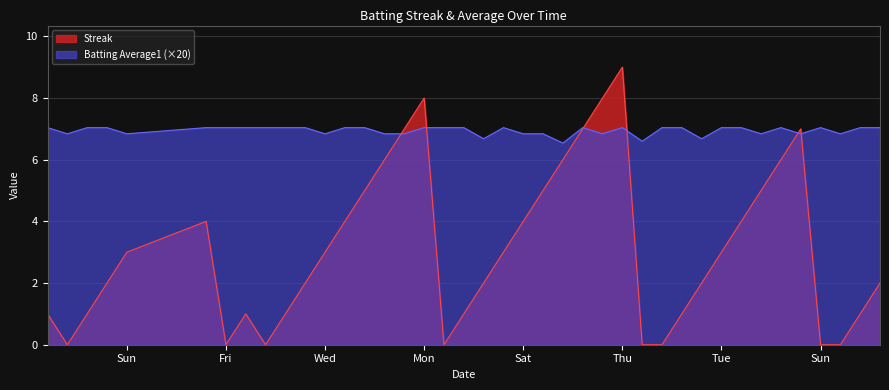

Which series has the largest total across all categories?

Batting Average1 (×20)